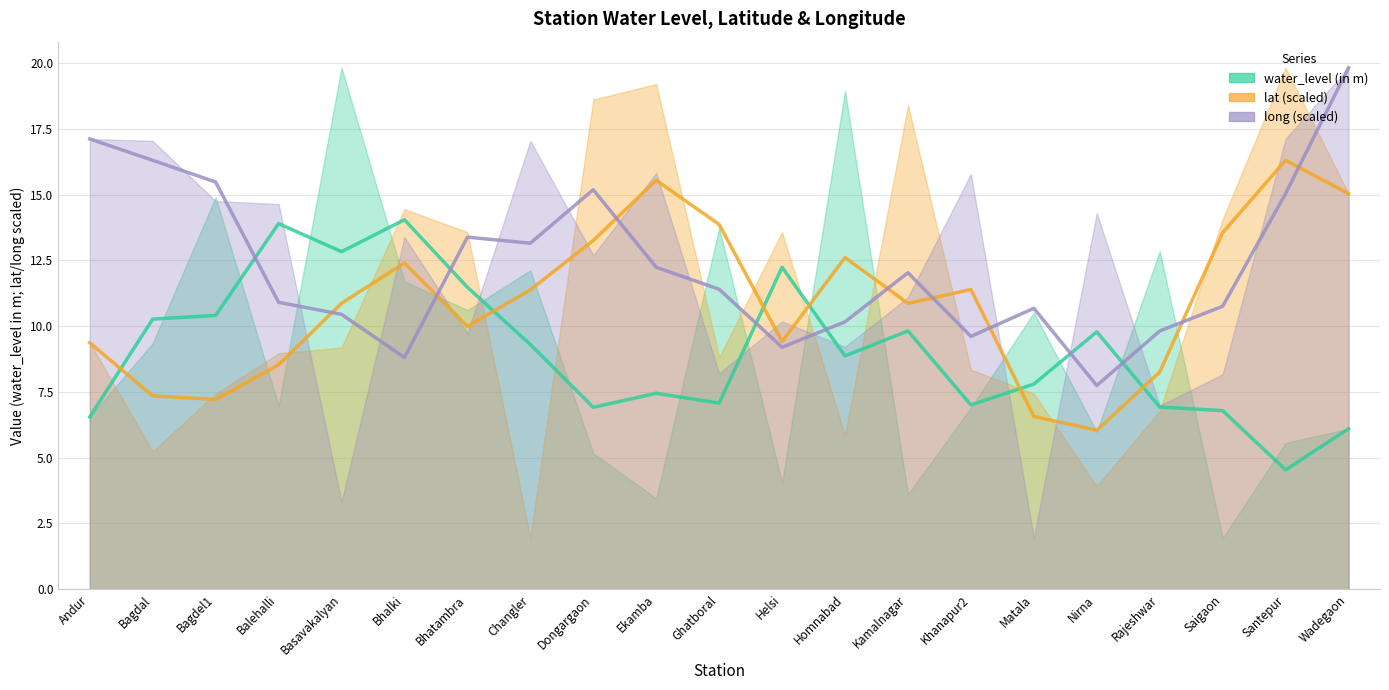

What is the average value of the lat (scaled) series?

10.9